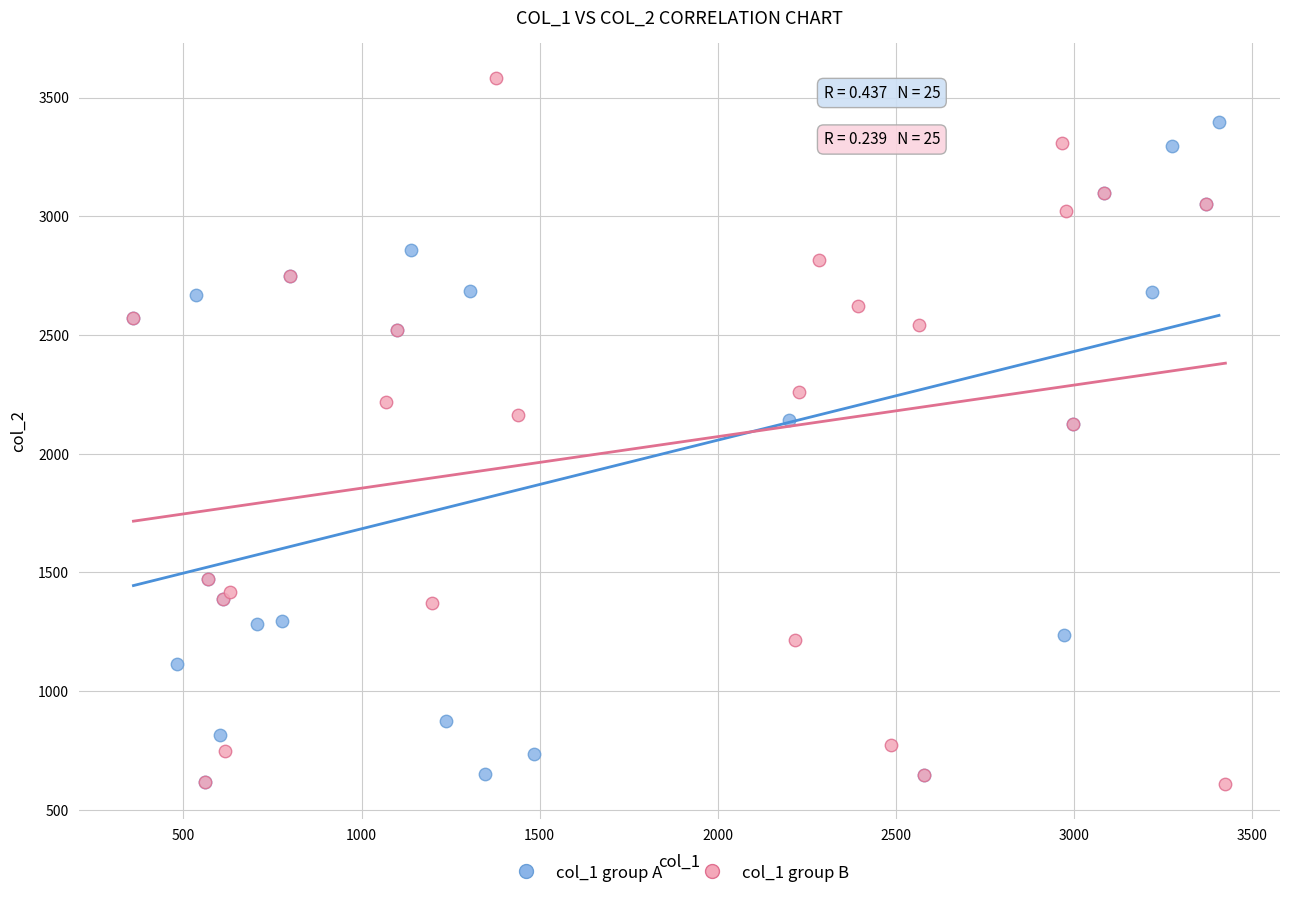

Which series has the widest spread of Y values?

col_1 group B